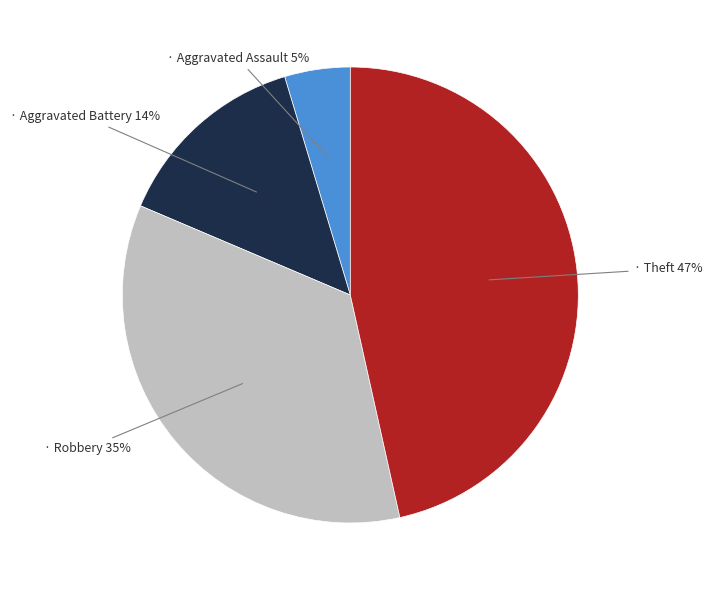

Is there a majority slice in this chart?

No